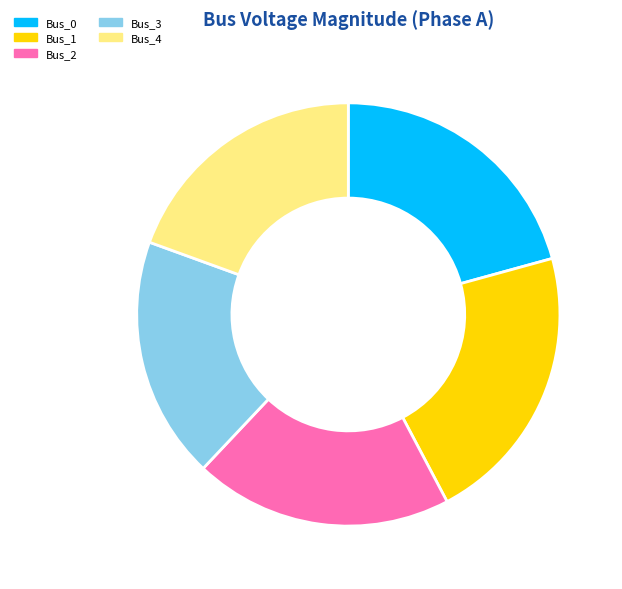

Count the number of slices in the pie.

5